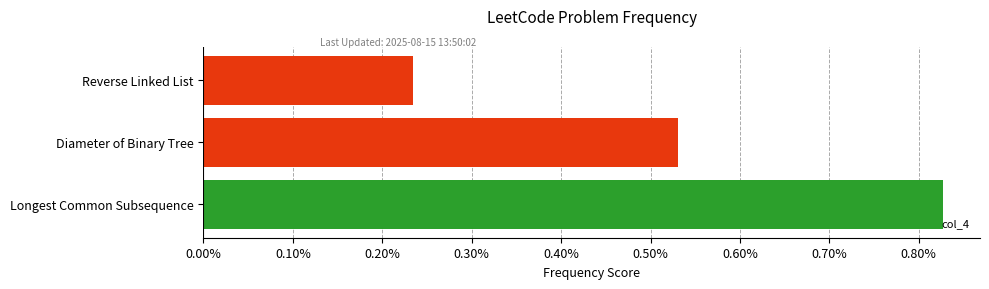

List the labels in order of value, smallest first.

Reverse Linked List, Diameter of Binary Tree, Longest Common Subsequence